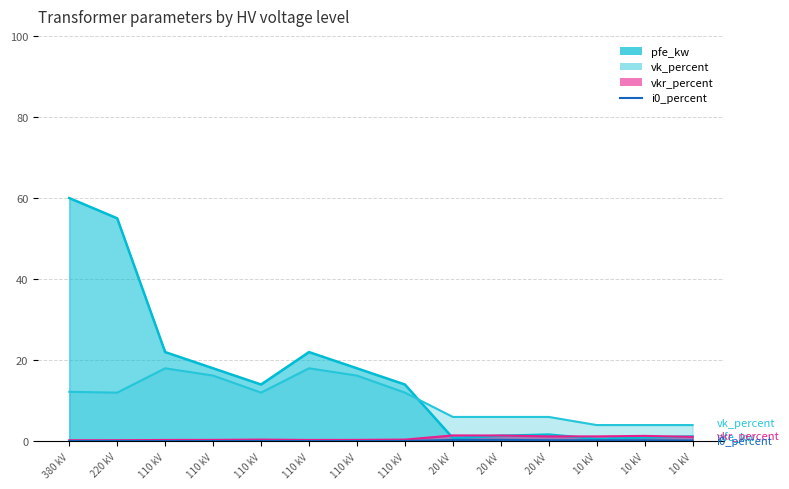

At which category does the data reach its first local peak?

110 kV